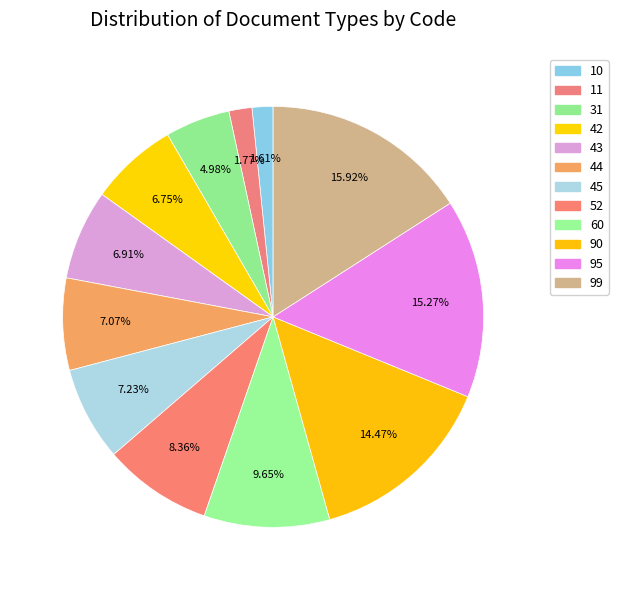

How many segments does this pie chart have?

12